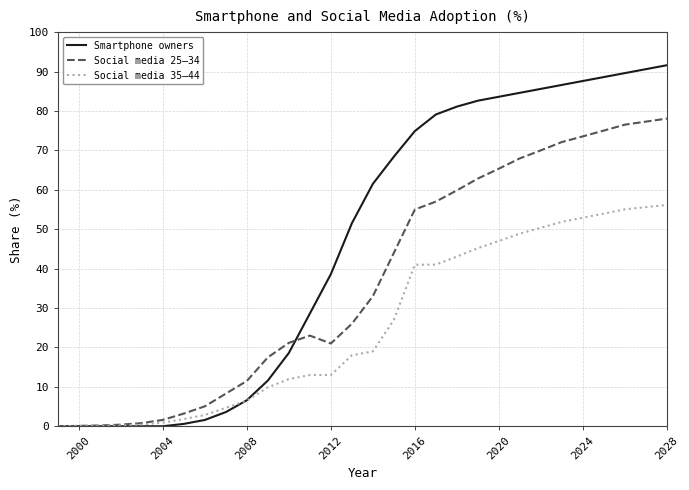

What is the difference between the maximum and minimum values in the Social media 25–34 series?

78.1